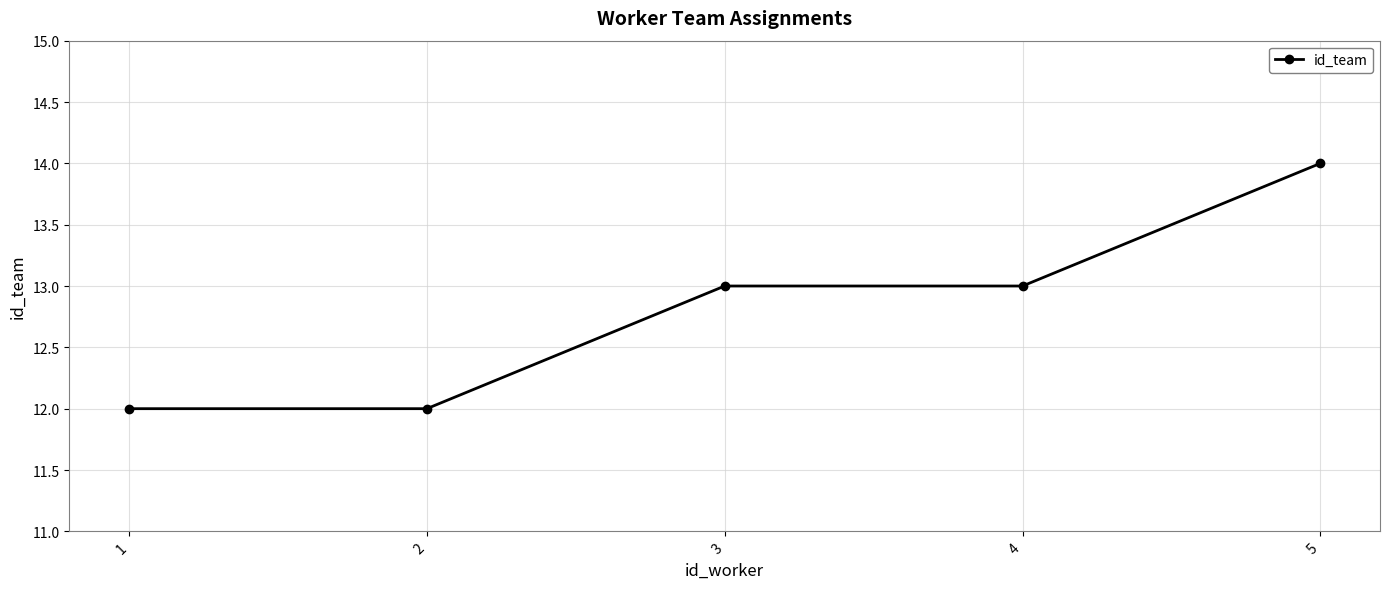

What is the value of the 3rd point from the left?

13